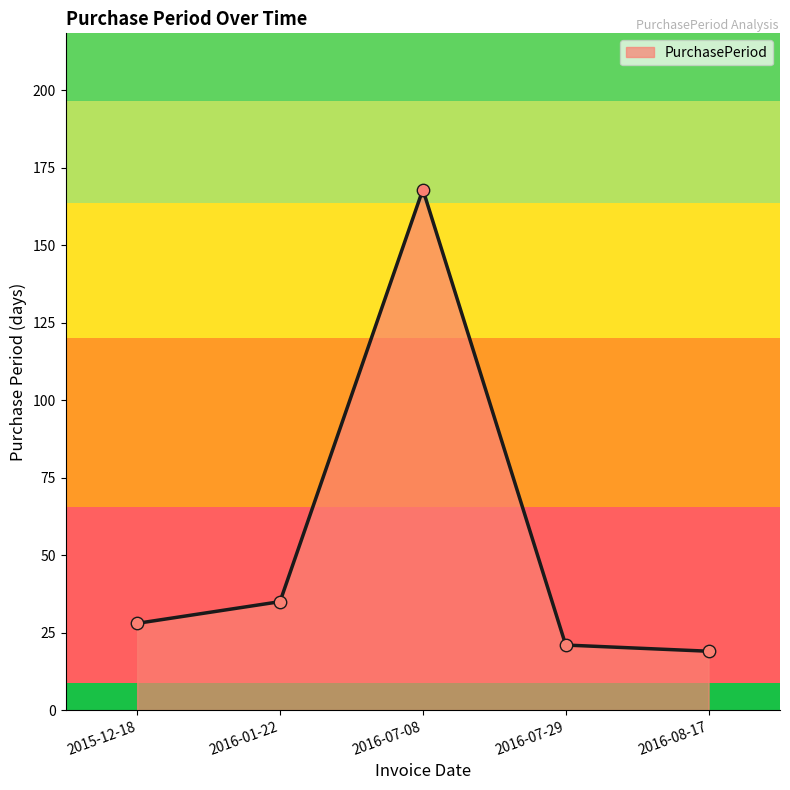

What is the ratio of the value at 2016-07-29 to the value at 2016-07-08?

0.1